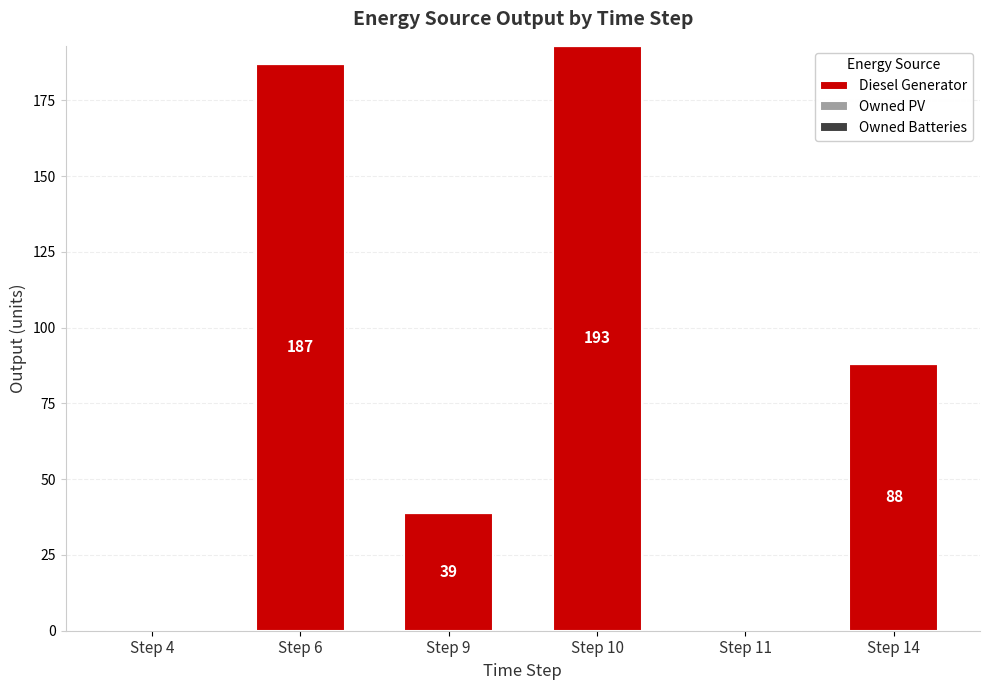

At which label does the data first exceed 88?

Step 6